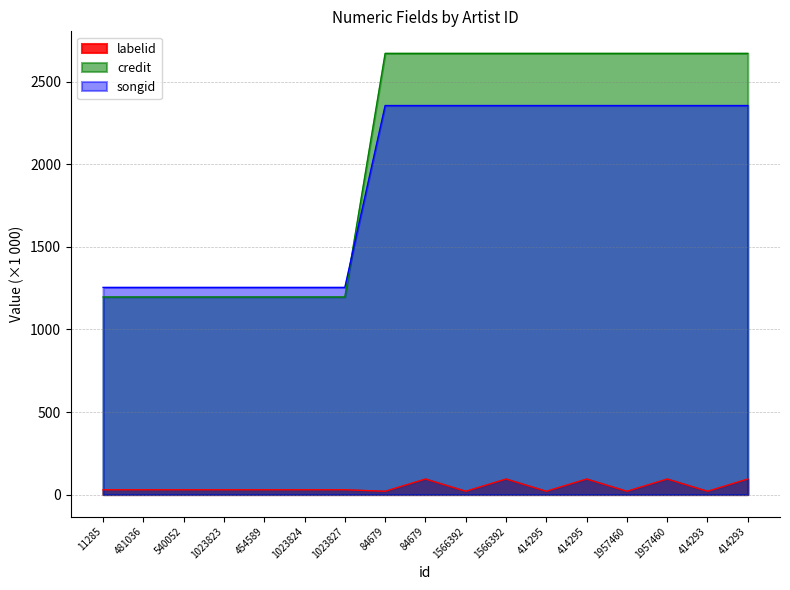

True or false: labelid and credit intersect in this chart.

False